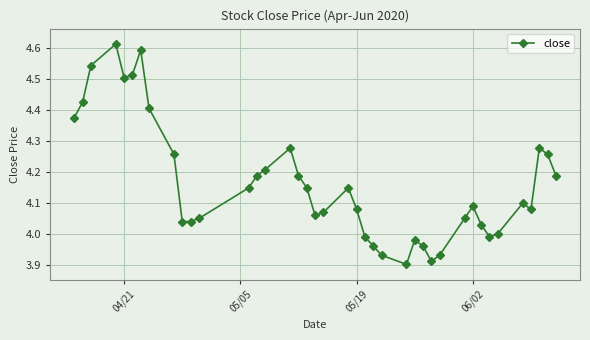

What is the difference between the second highest and second lowest values?

0.7